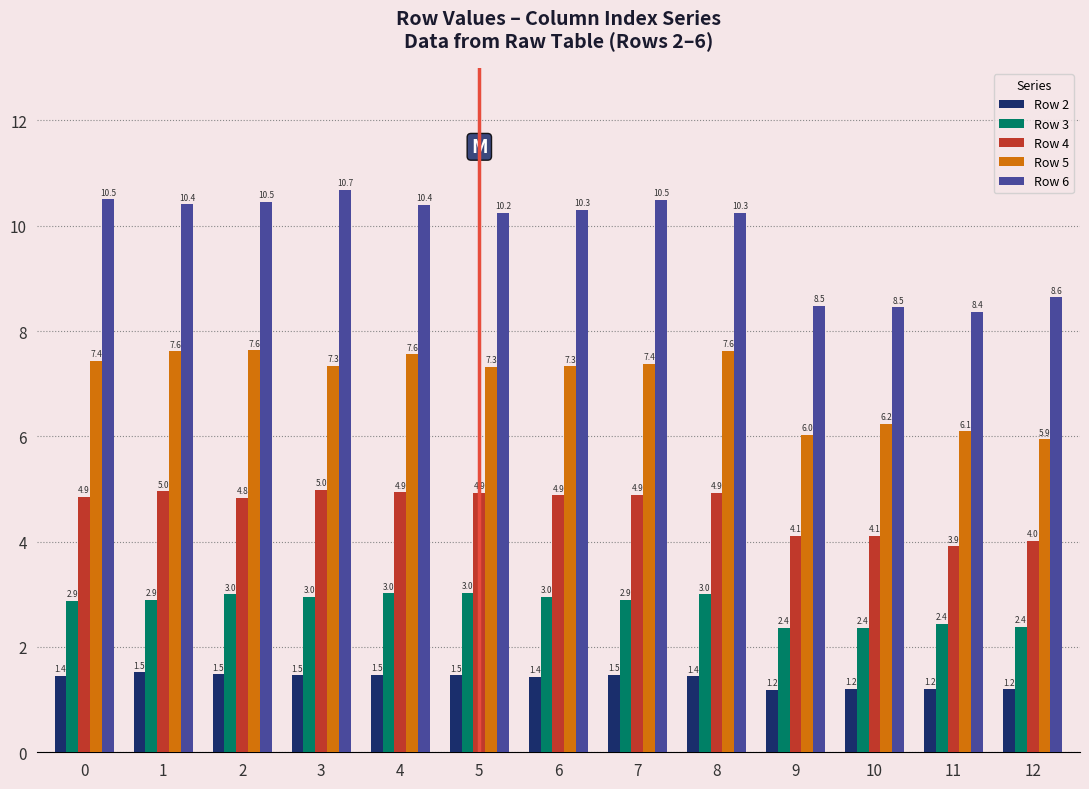

How many series are shown in this chart?

5